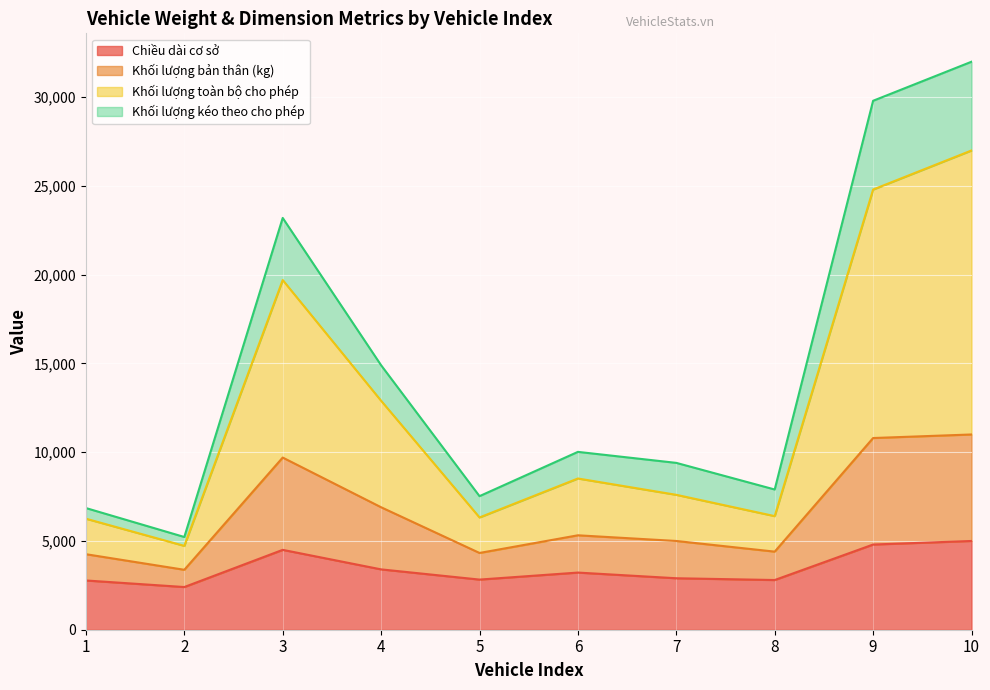

The value of Chiều dài cơ sở at 2 is 4093. True or false?

False